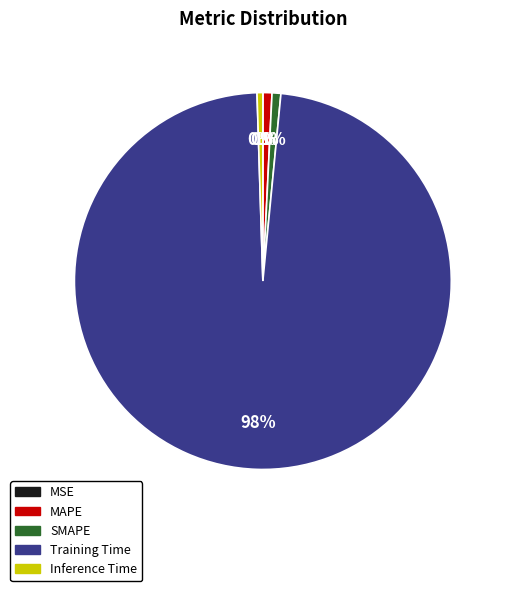

True or false: Inference Time accounts for 12% of the total.

False